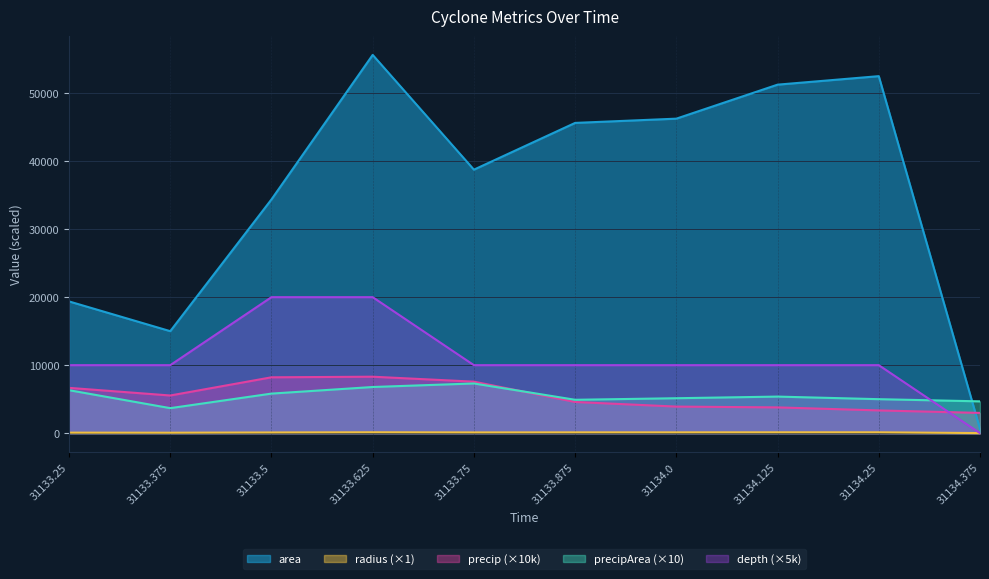

What is the spread (max minus min) of values at 31133.375?

14930.9